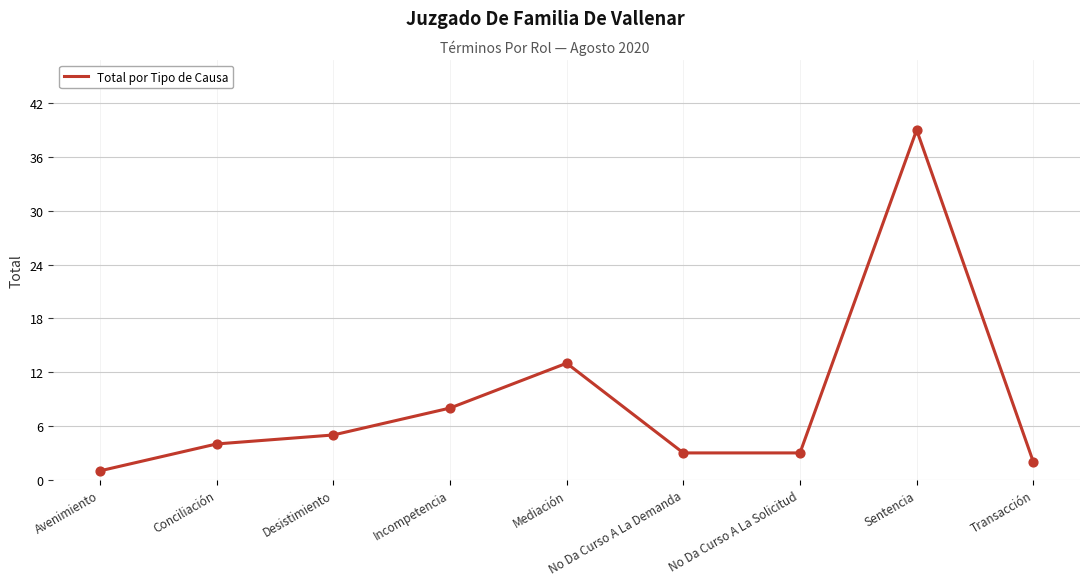

Which has a higher value, Transacción or Mediación?

Mediación